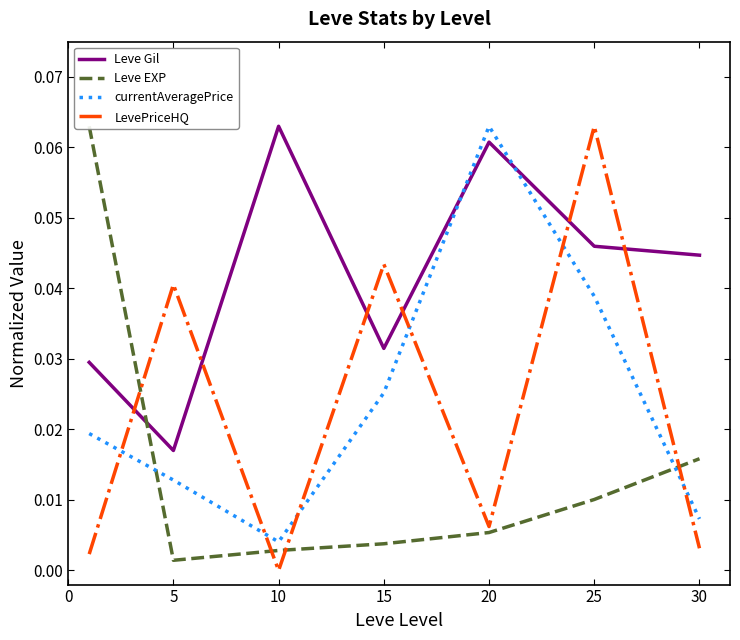

How many interior local peaks does the Leve Gil series have?

2